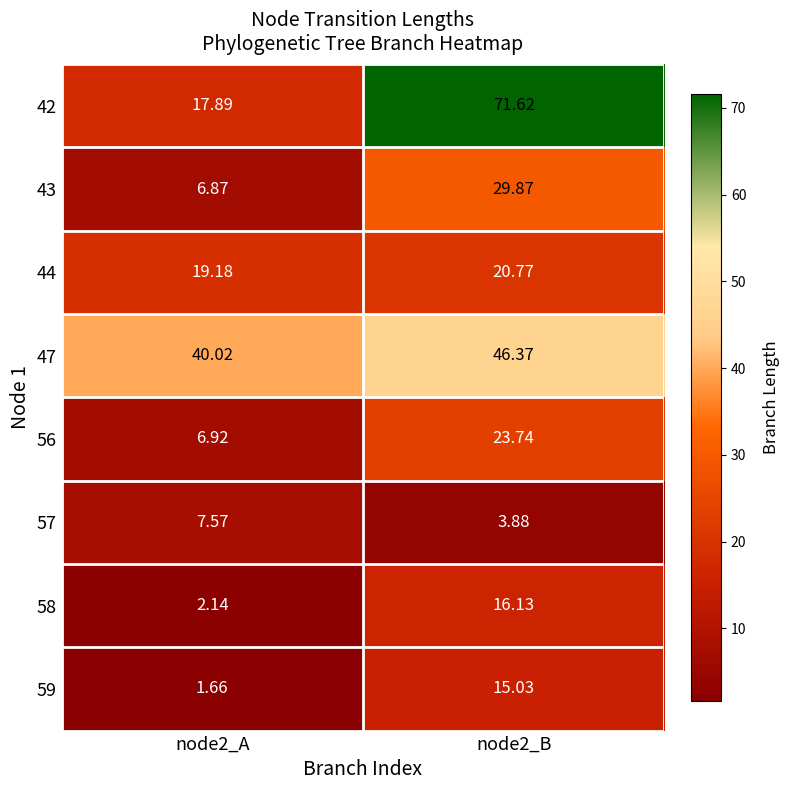

Is the value of 42 at node2_A greater than the value of 47 at node2_A?

No